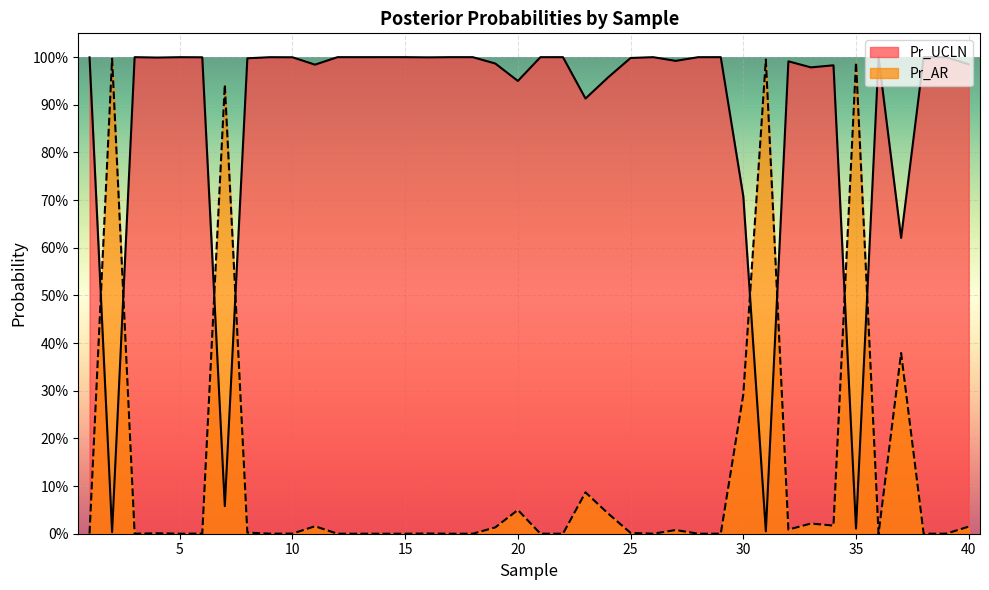

What is the difference between the second highest and minimum values in the Pr_UCLN series?

1.0